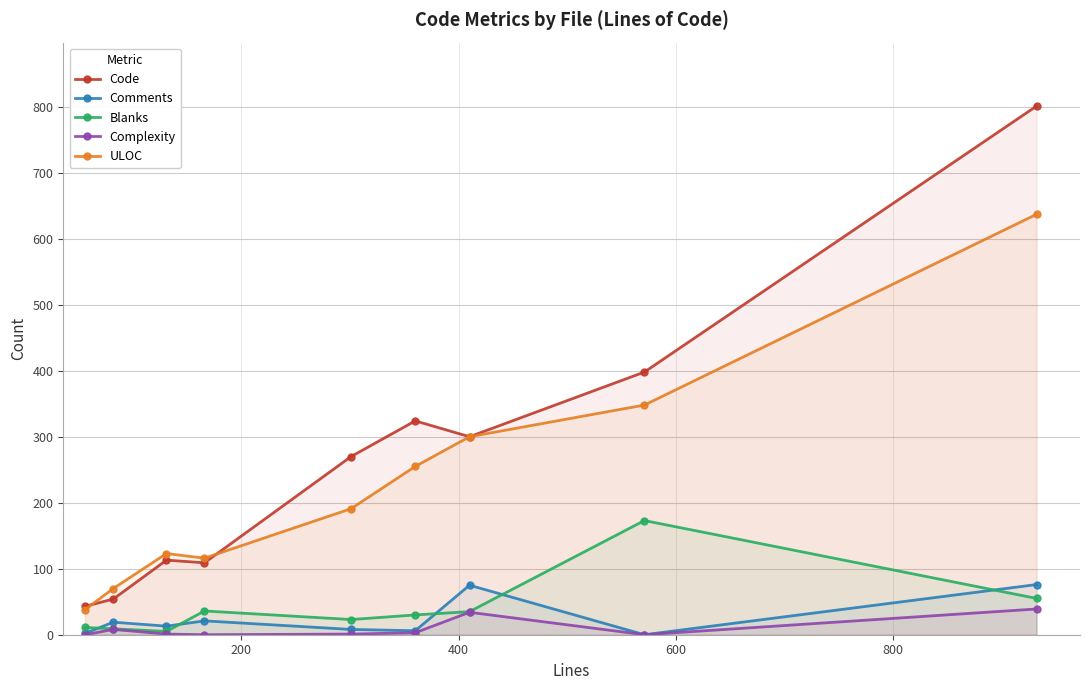

List the series in order of their peak value, highest first.

Code, ULOC, Blanks, Comments, Complexity